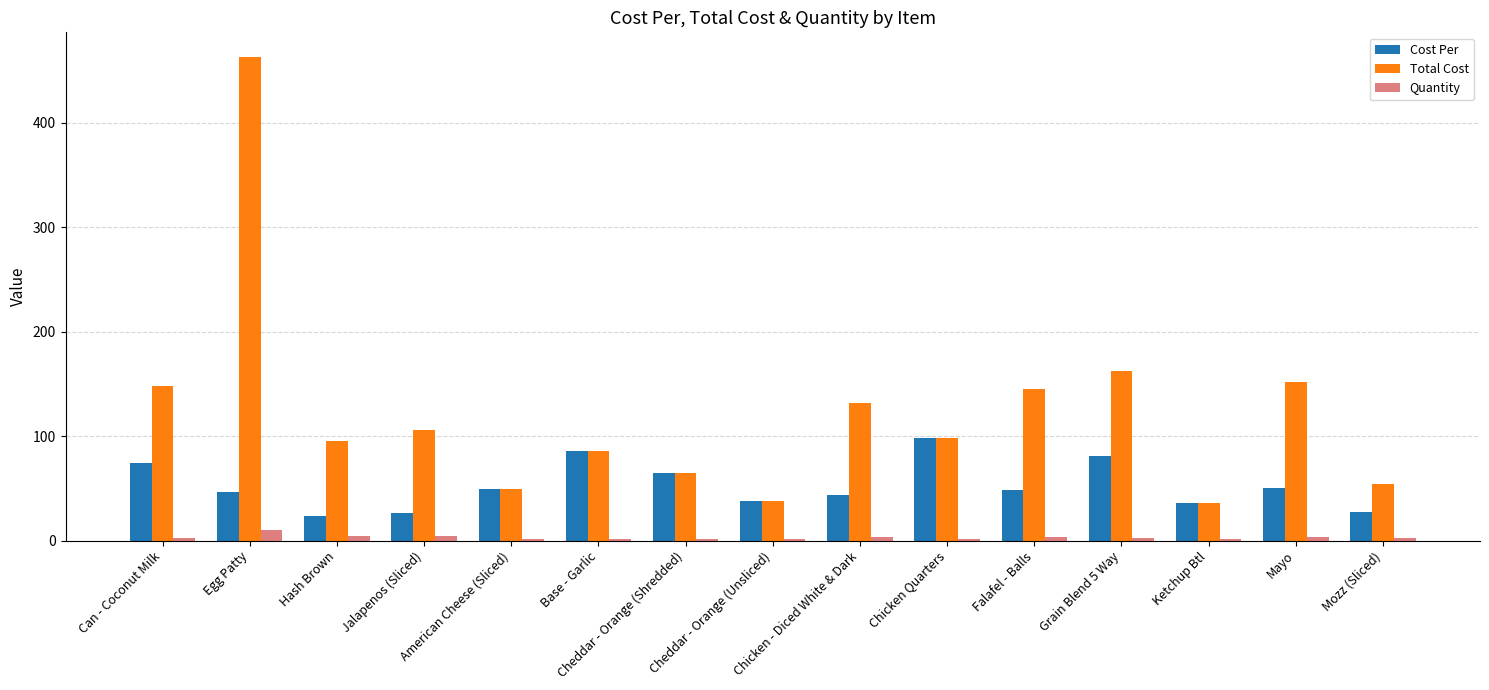

Which series has the largest total across all categories?

Total Cost